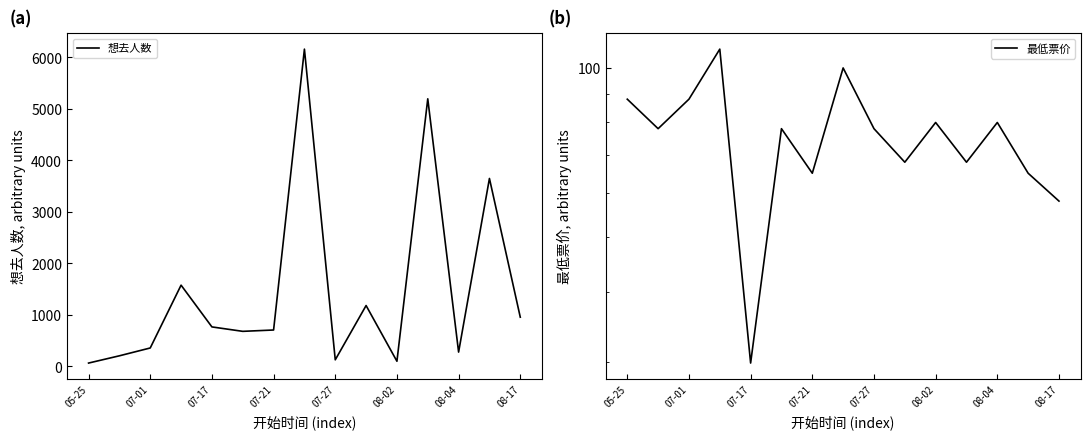

The value of 最低票价 at 08-17 is 37.4. True or false?

False